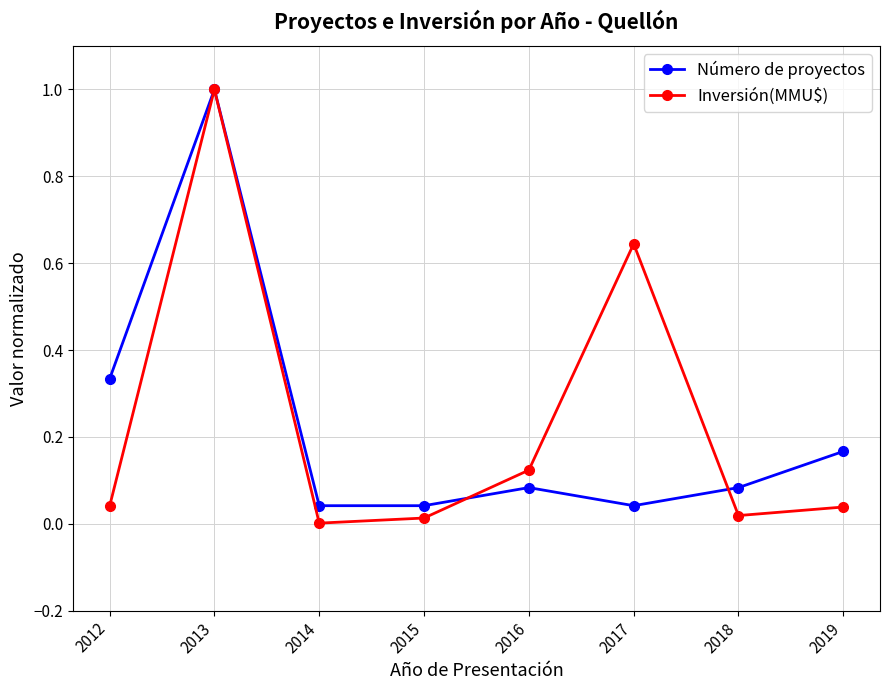

Does the chart have visible grid lines?

Yes